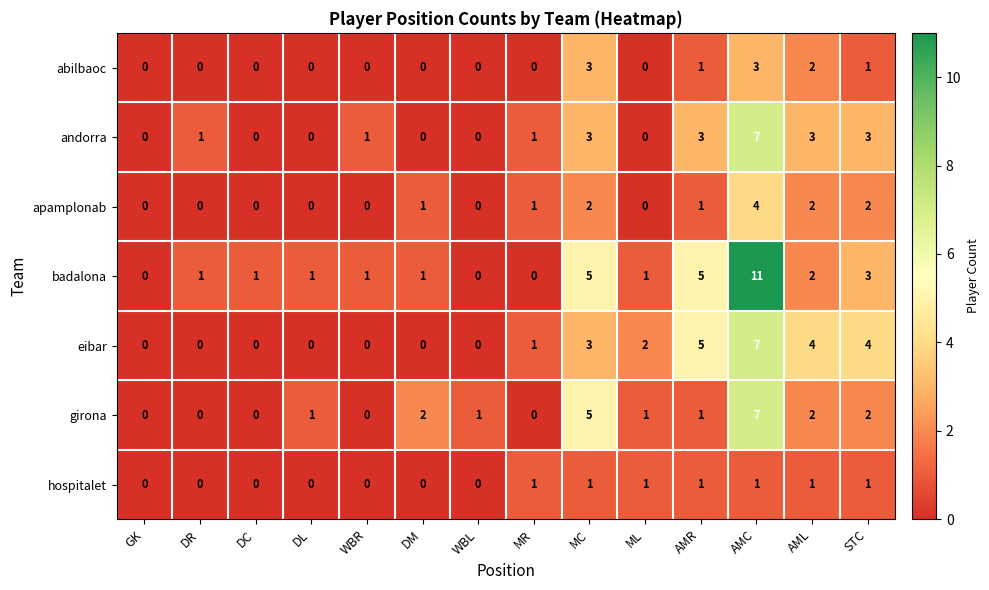

Which category has the highest value across all series?

AMC